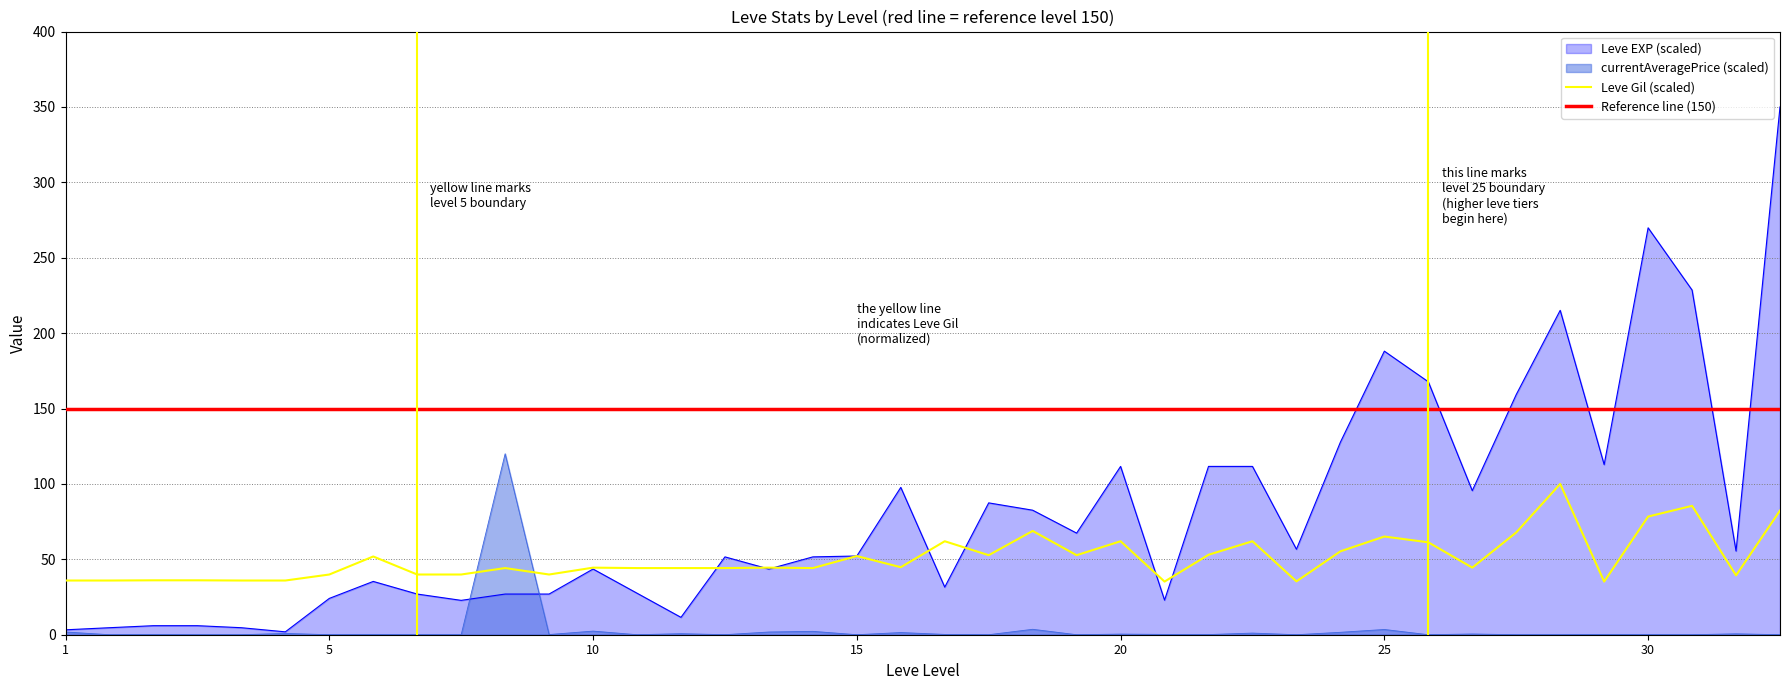

Which series ends up on top after the final intersection of Leve Gil (scaled) and currentAveragePrice (scaled)?

Leve Gil (scaled)